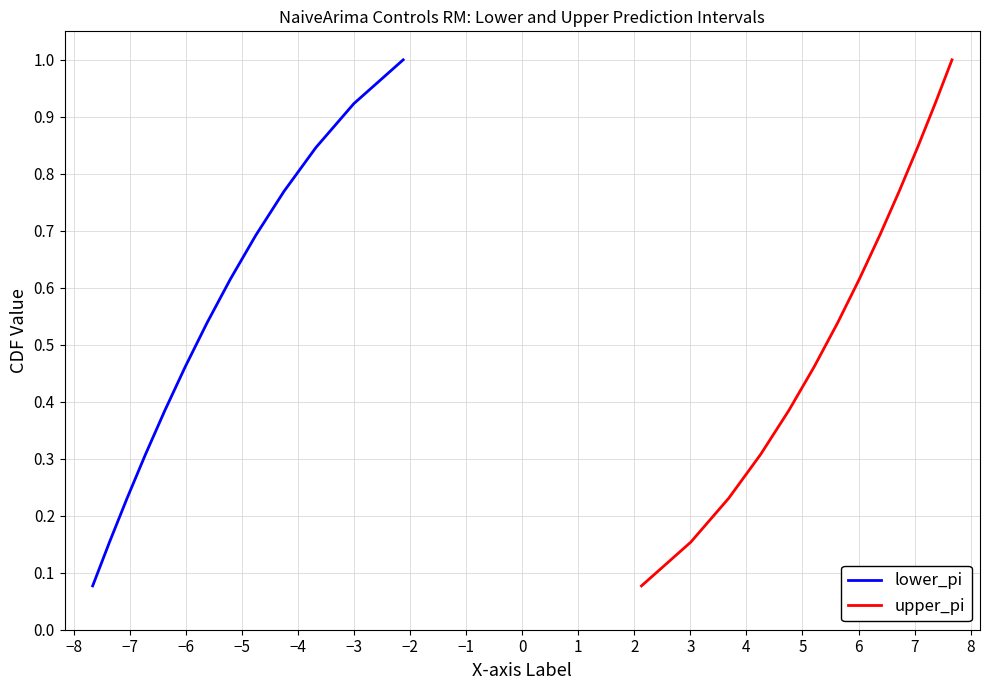

True or false: upper_pi and lower_pi cross at least once.

False